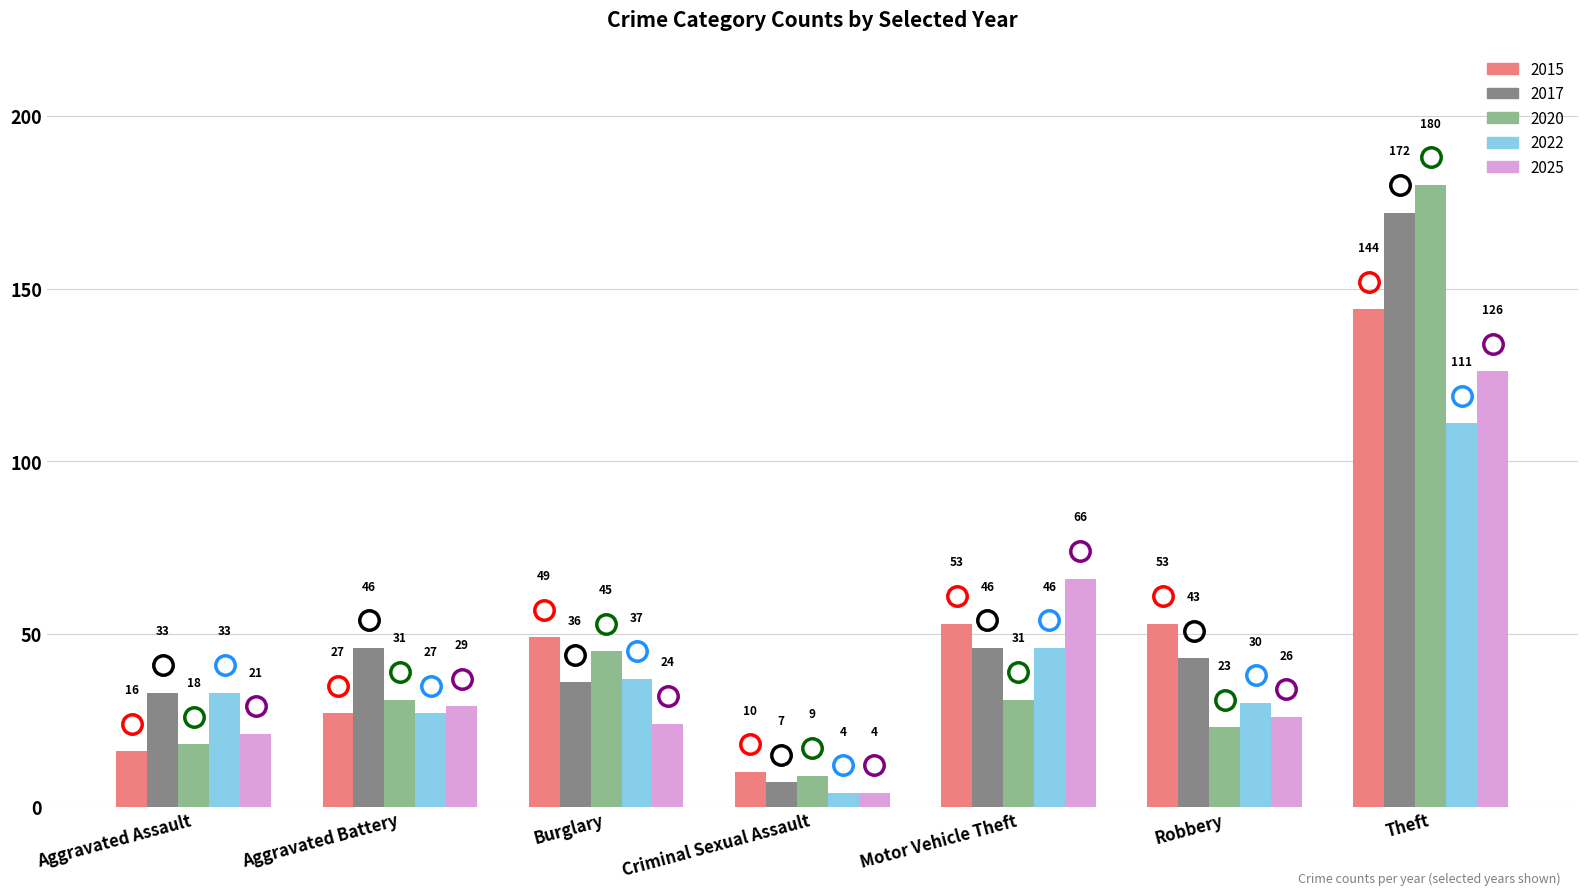

Which series has the largest range (max minus min)?

2020